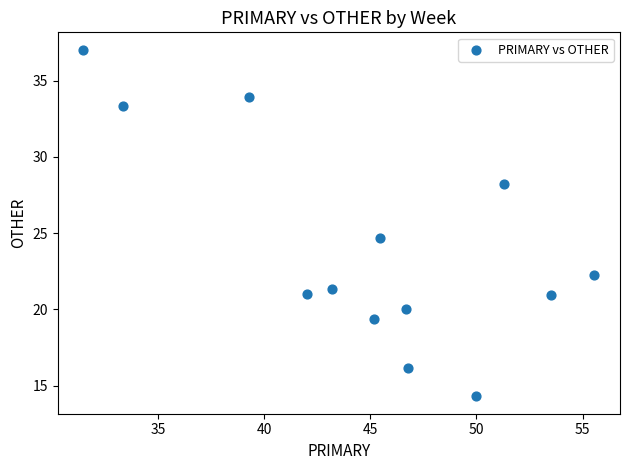

What Y value in the scatter plot is closest to 25?

24.7